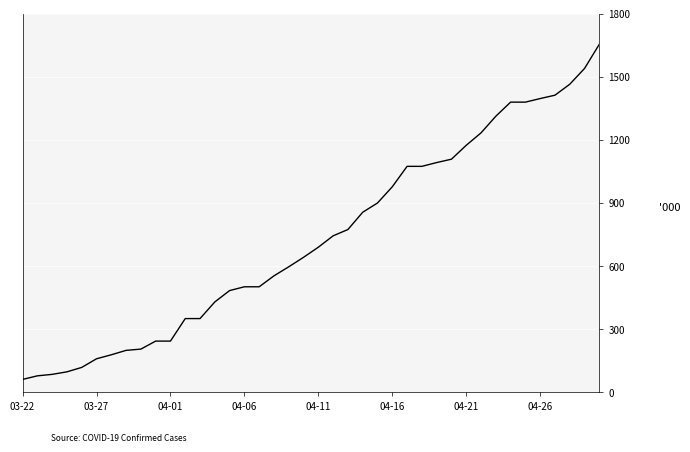

What is the difference between the maximum and minimum values?

1592